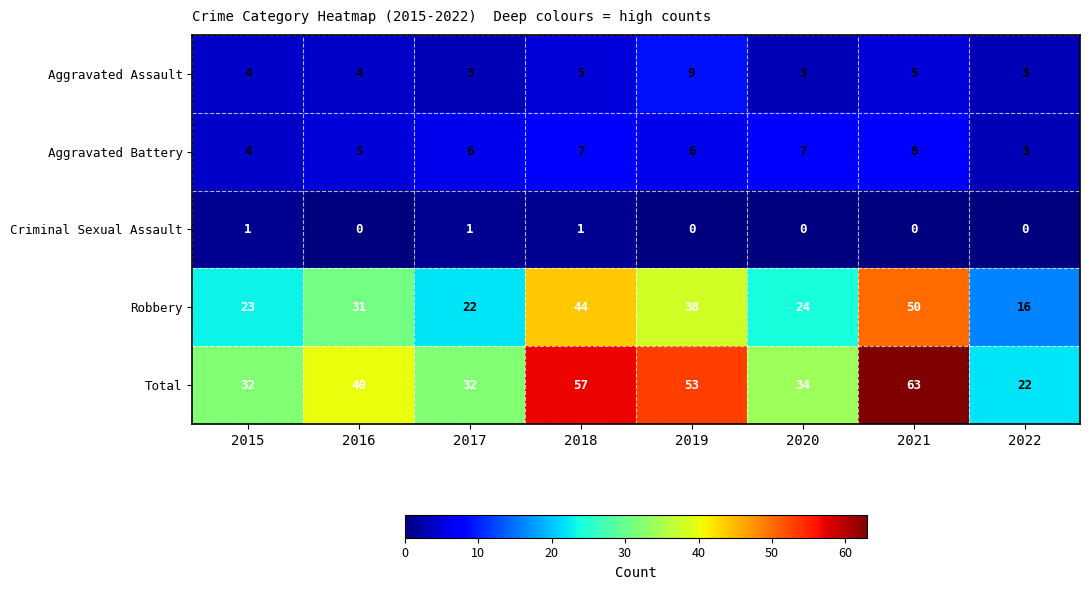

At which category is the sum across all series the highest?

2021